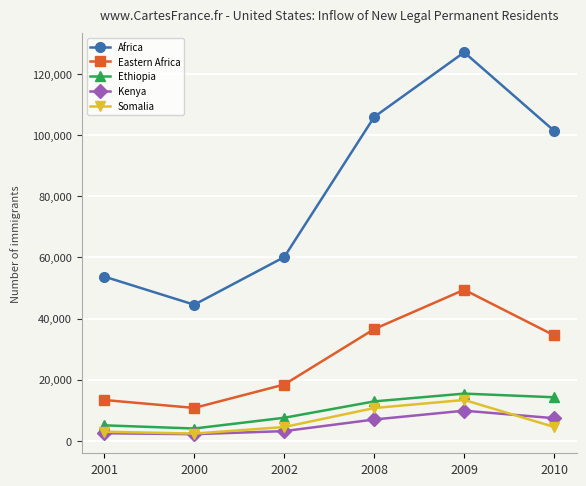

How many values in the Eastern Africa series are below 34498?

3